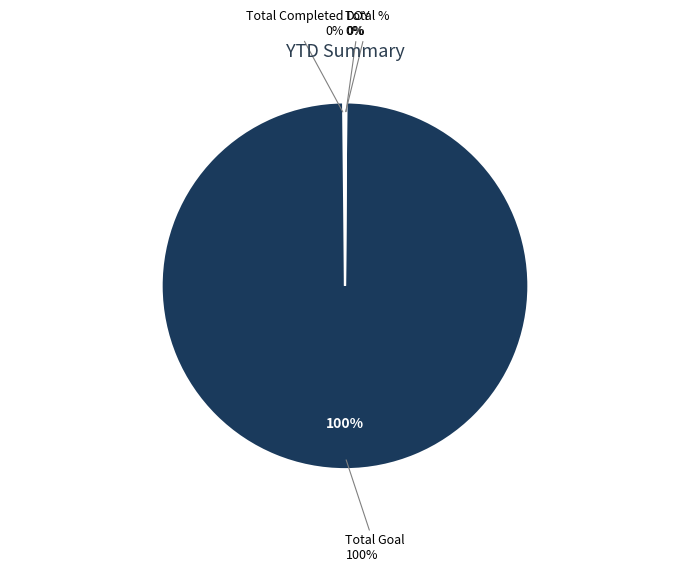

Is DOY the majority of the pie?

No